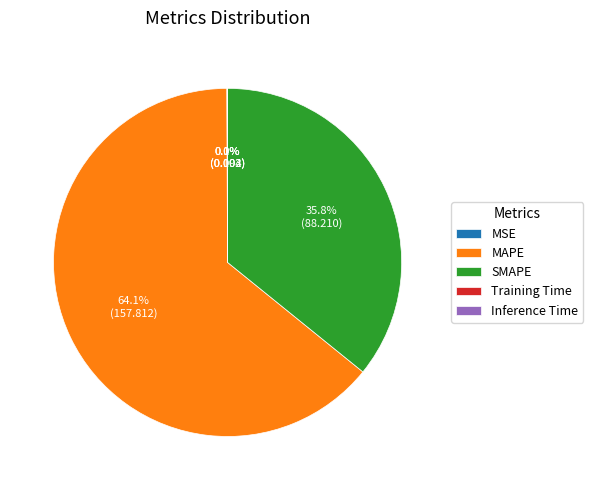

Which slice is the largest?

MAPE